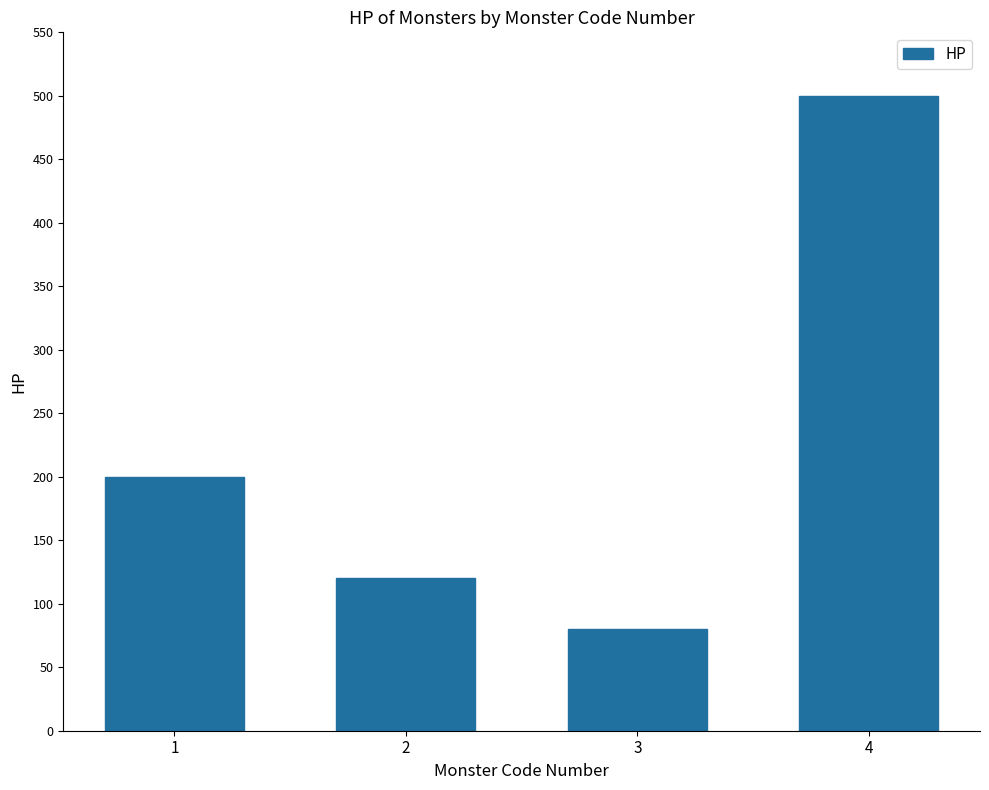

Is it true that the value at 2 is 120?

True